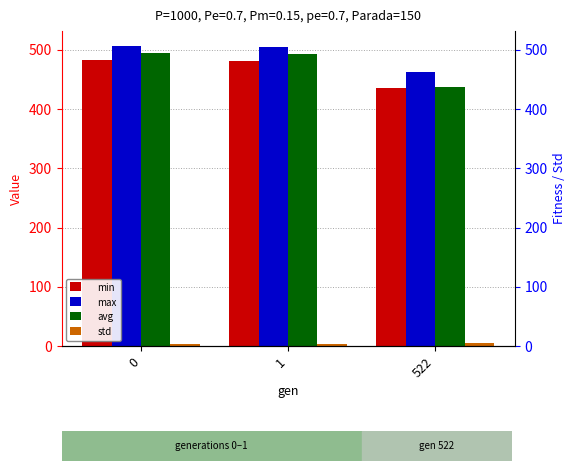

How many series are shown in this chart?

4